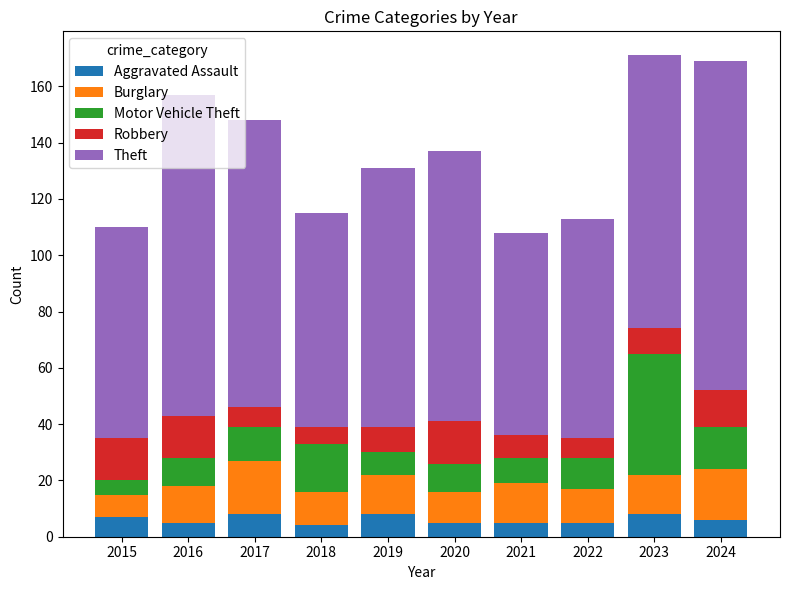

What value does the Aggravated Assault series have at 2019?

8